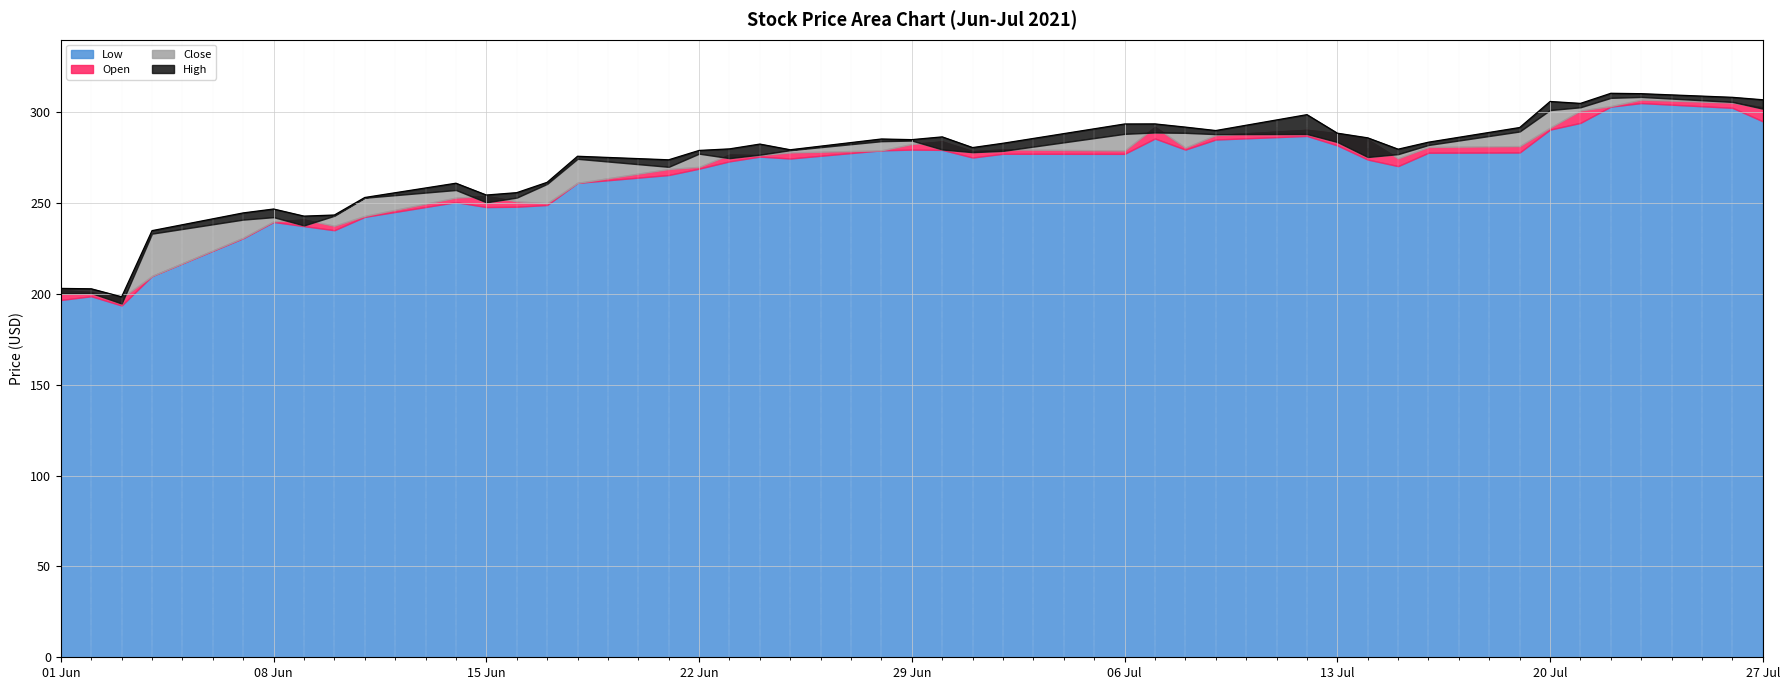

How many interior local peaks does the Open series have?

8